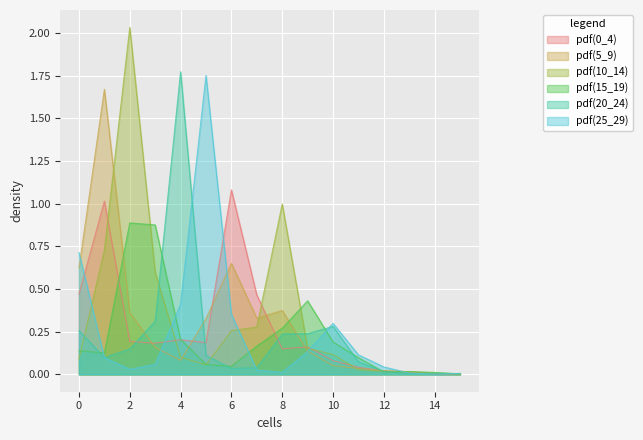

The value of pdf(20_24) at 8 is 0.4. True or false?

False